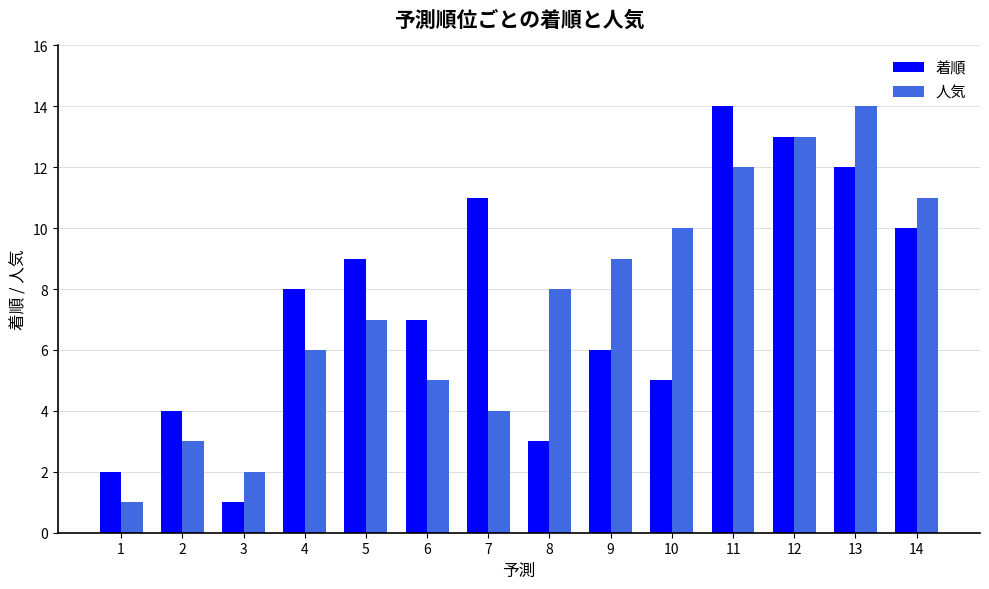

What is the value of the 人気 bar at the 4th from the left?

6